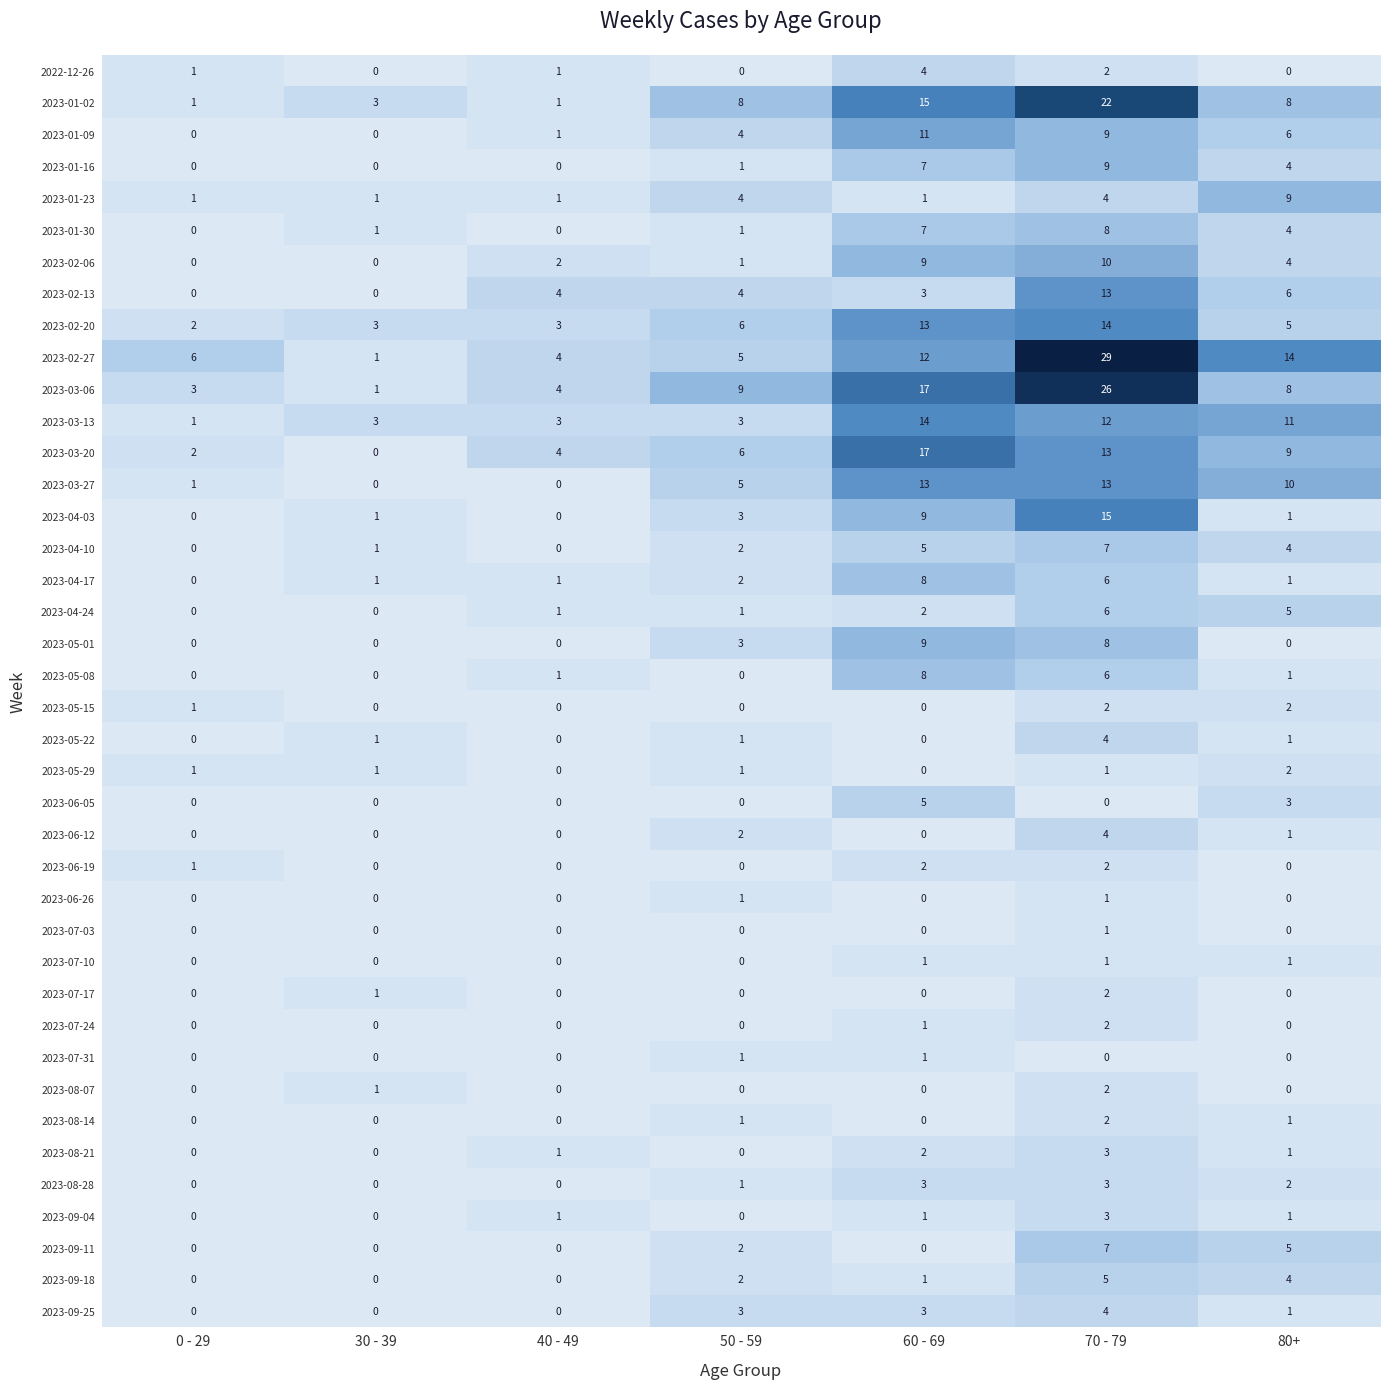

Which category has the highest value across all series?

70 - 79